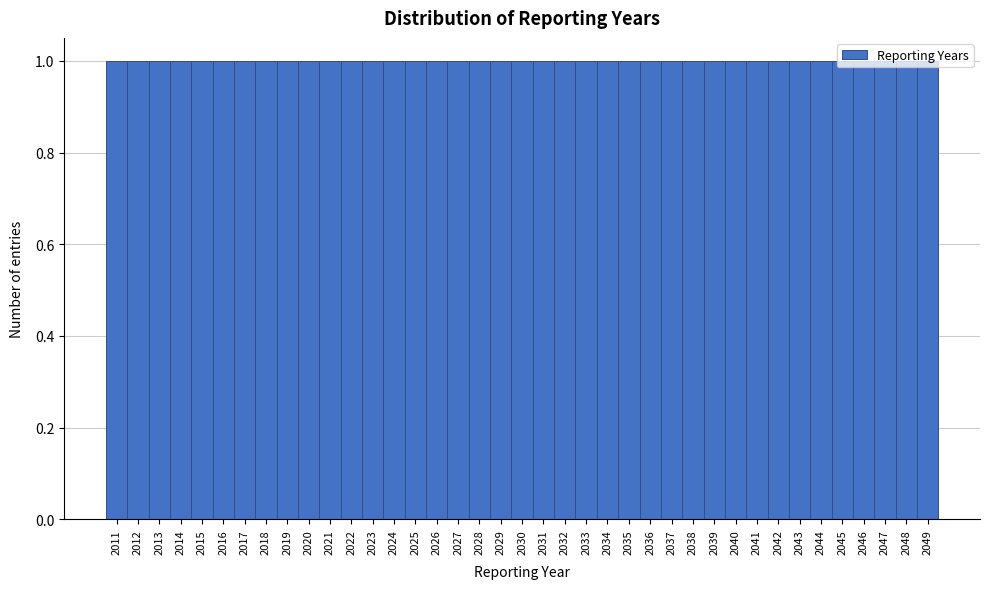

Reading left to right, transcribe this chart: for each bar, give the range it covers on the x-axis and its height. The values are not printed on the chart, so give them approximately, as read against the axis.

2010.5 to 2011.5: 1
2011.5 to 2012.5: 1
2012.5 to 2013.5: 1
2013.5 to 2014.5: 1
2014.5 to 2015.5: 1
2015.5 to 2016.5: 1
2016.5 to 2017.5: 1
2017.5 to 2018.5: 1
2018.5 to 2019.5: 1
2019.5 to 2020.5: 1
2020.5 to 2021.5: 1
2021.5 to 2022.5: 1
2022.5 to 2023.5: 1
2023.5 to 2024.5: 1
2024.5 to 2025.5: 1
2025.5 to 2026.5: 1
2026.5 to 2027.5: 1
2027.5 to 2028.5: 1
2028.5 to 2029.5: 1
2029.5 to 2030.5: 1
2030.5 to 2031.5: 1
2031.5 to 2032.5: 1
2032.5 to 2033.5: 1
2033.5 to 2034.5: 1
2034.5 to 2035.5: 1
2035.5 to 2036.5: 1
2036.5 to 2037.5: 1
2037.5 to 2038.5: 1
2038.5 to 2039.5: 1
2039.5 to 2040.5: 1
2040.5 to 2041.5: 1
2041.5 to 2042.5: 1
2042.5 to 2043.5: 1
2043.5 to 2044.5: 1
2044.5 to 2045.5: 1
2045.5 to 2046.5: 1
2046.5 to 2047.5: 1
2047.5 to 2048.5: 1
2048.5 to 2049.5: 1